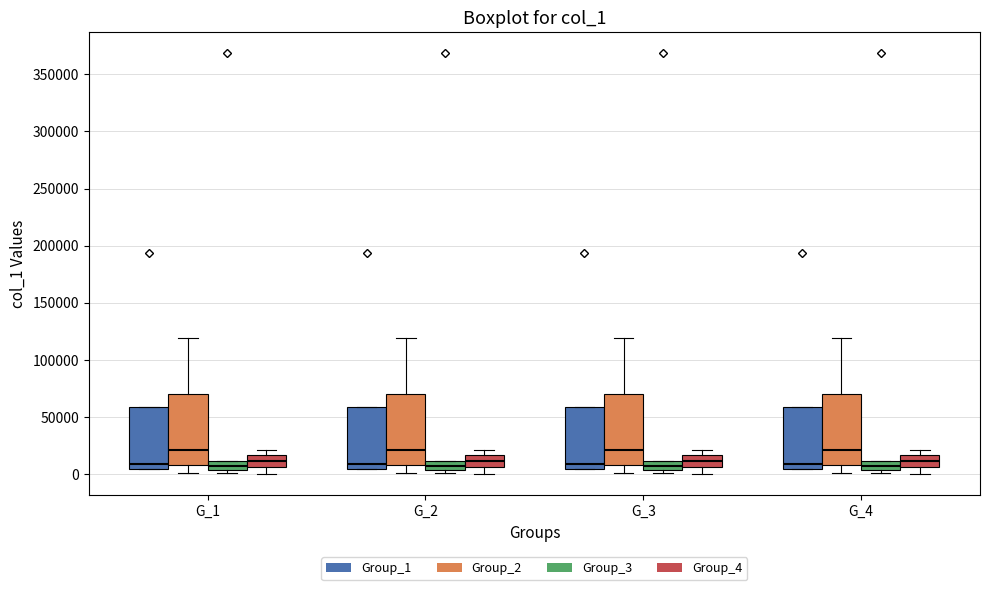

Reading left to right, transcribe this box plot: for each box, give where its median line is, the range the box spans, and where its two whiskers end, as read against the y-axis. The values are not printed on the chart, so give them approximately, as read against the axis.

G_1 (Group_1): median 10000, box 5000 to 60000, whiskers 5000 to 60000
G_1 (Group_2): median 20000, box 10000 to 70000, whiskers 0 to 120000
G_1 (Group_3): median 5000 (inside the box), box 5000 to 10000, whiskers 0 to 10000
G_1 (Group_4): median 10000, box 5000 to 15000, whiskers 0 to 20000
G_2 (Group_1): median 10000, box 5000 to 60000, whiskers 5000 to 60000
G_2 (Group_2): median 20000, box 10000 to 70000, whiskers 0 to 120000
G_2 (Group_3): median 5000 (inside the box), box 5000 to 10000, whiskers 0 to 10000
G_2 (Group_4): median 10000, box 5000 to 15000, whiskers 0 to 20000
G_3 (Group_1): median 10000, box 5000 to 60000, whiskers 5000 to 60000
G_3 (Group_2): median 20000, box 10000 to 70000, whiskers 0 to 120000
G_3 (Group_3): median 5000 (inside the box), box 5000 to 10000, whiskers 0 to 10000
G_3 (Group_4): median 10000, box 5000 to 15000, whiskers 0 to 20000
G_4 (Group_1): median 10000, box 5000 to 60000, whiskers 5000 to 60000
G_4 (Group_2): median 20000, box 10000 to 70000, whiskers 0 to 120000
G_4 (Group_3): median 5000 (inside the box), box 5000 to 10000, whiskers 0 to 10000
G_4 (Group_4): median 10000, box 5000 to 15000, whiskers 0 to 20000